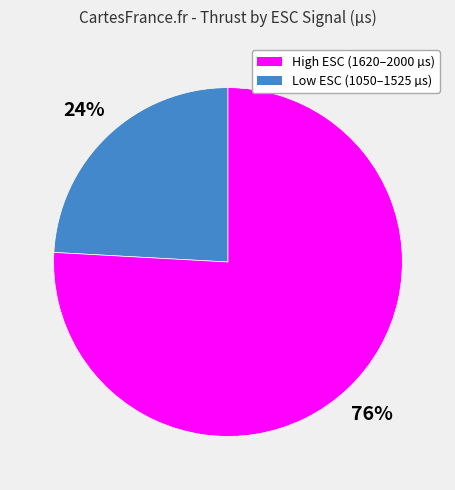

Does any single category account for the majority?

Yes